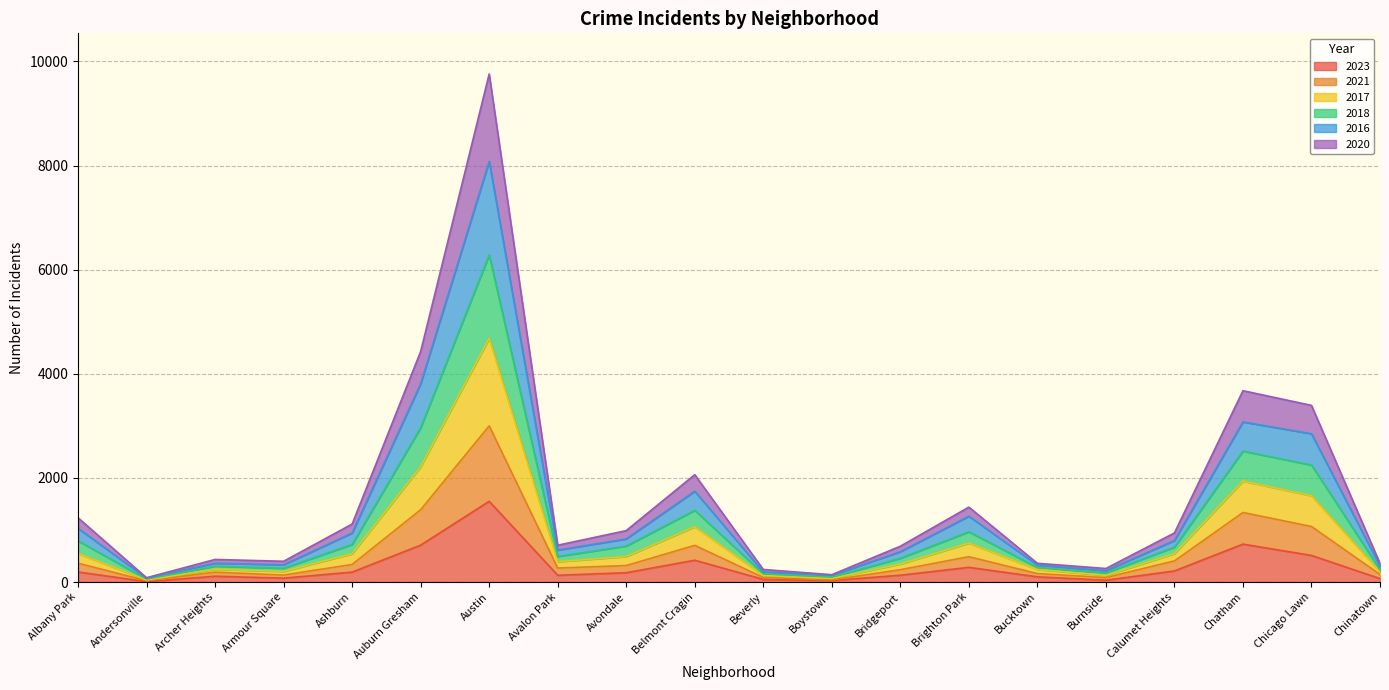

At which label does 2023 reach its peak?

Austin